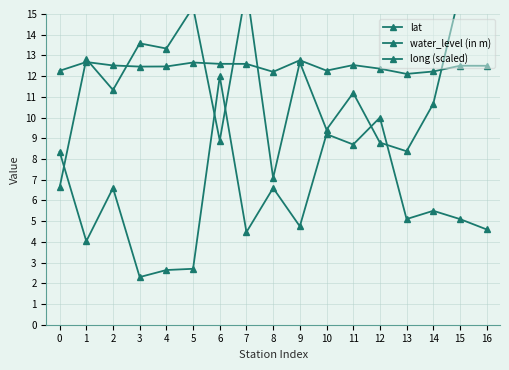

Which series changed the most between 0 and 12?

long (scaled)